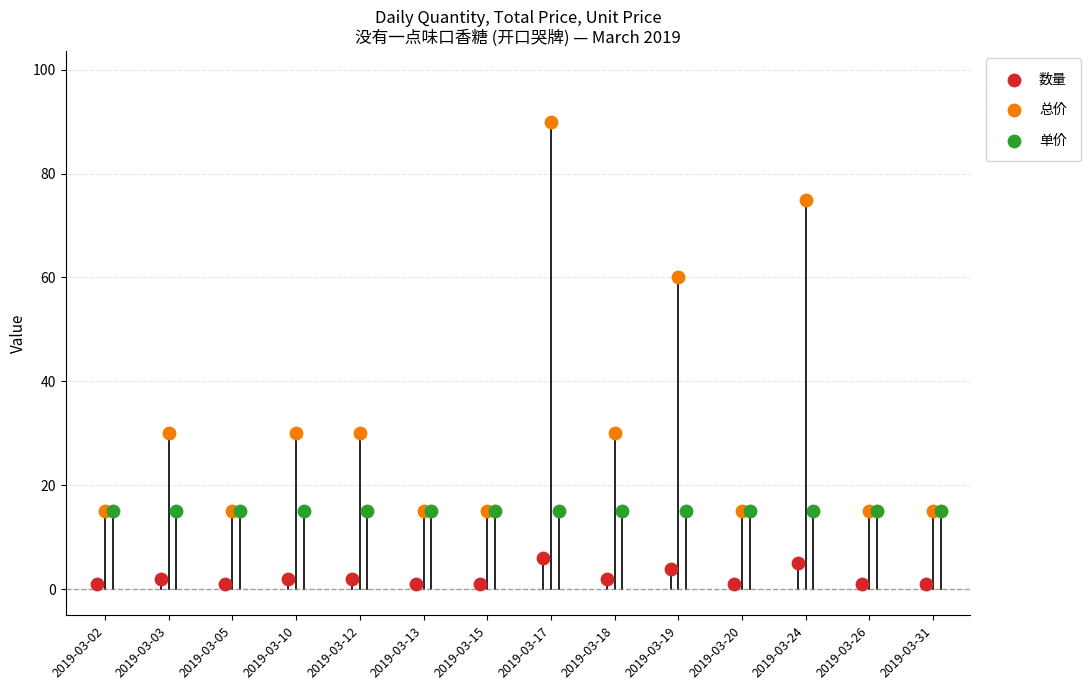

Which series contains the highest Y value?

总价